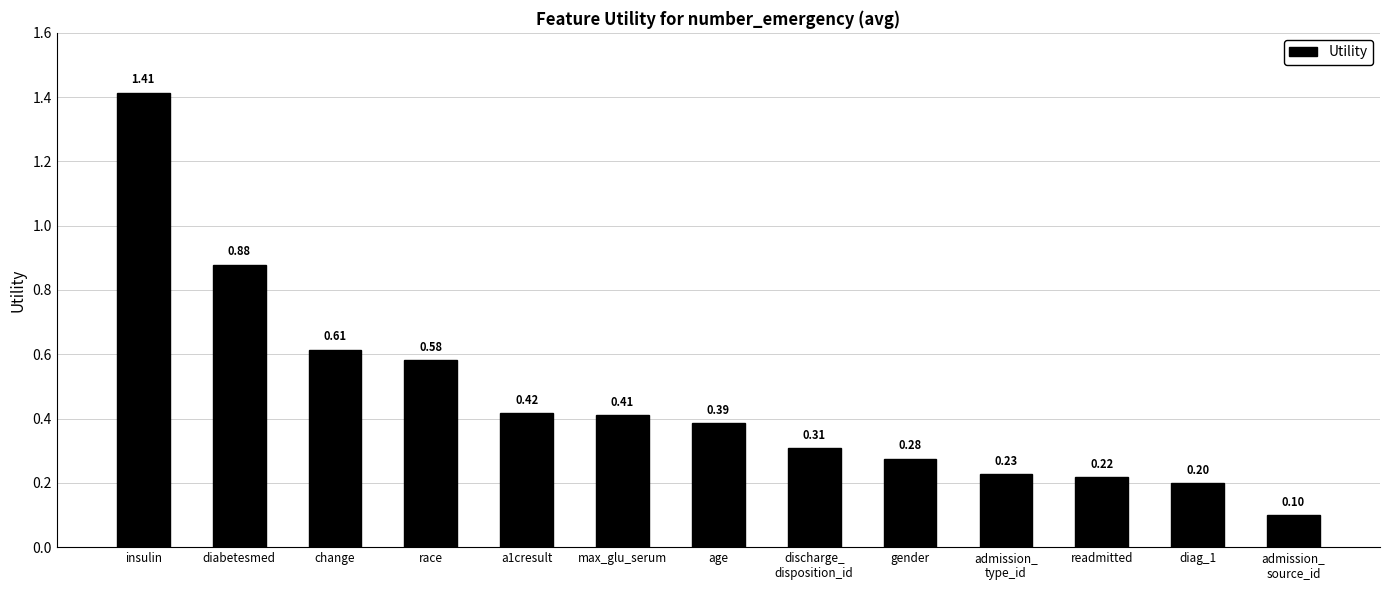

What is the difference between the second highest and minimum values?

0.8